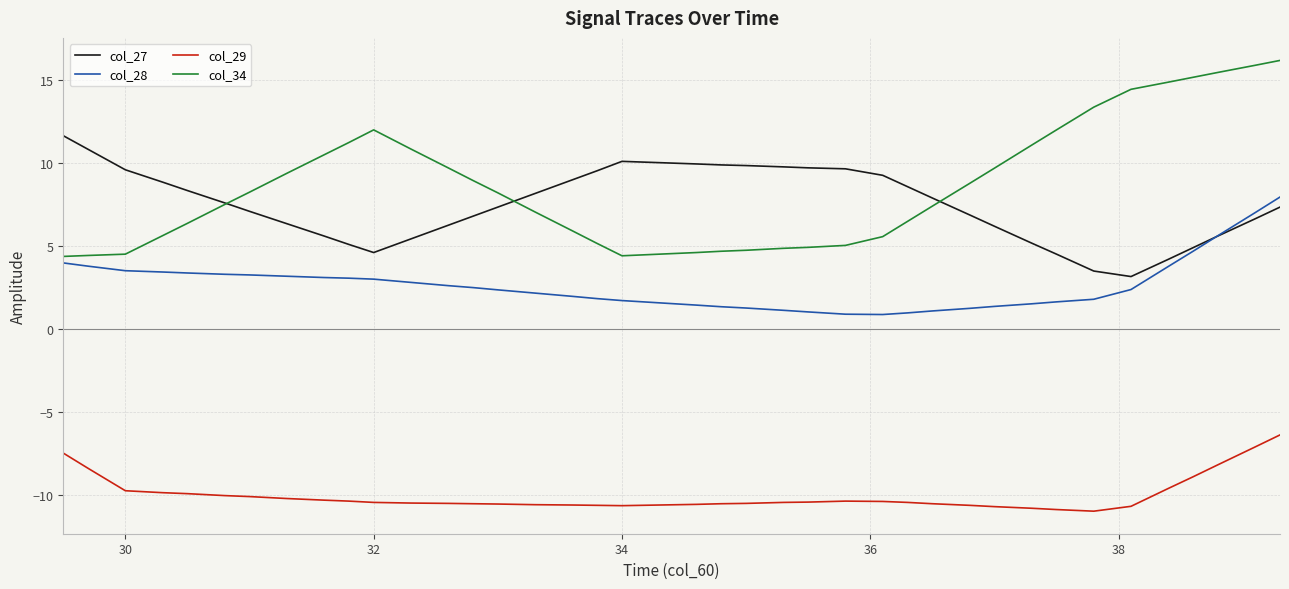

What is the maximum value for col_34?

16.1